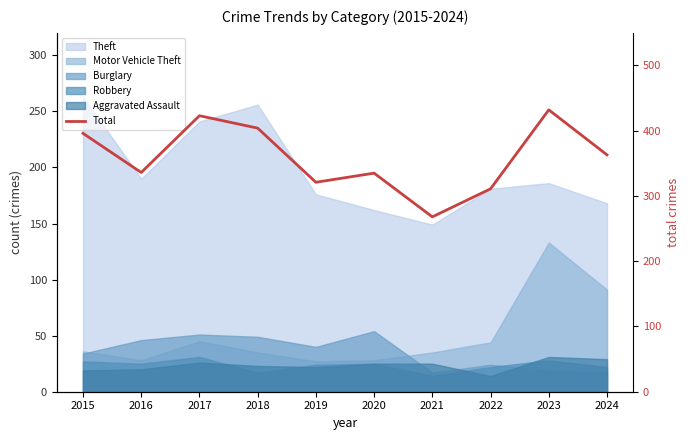

What is the value of the 9th point from the left?

432